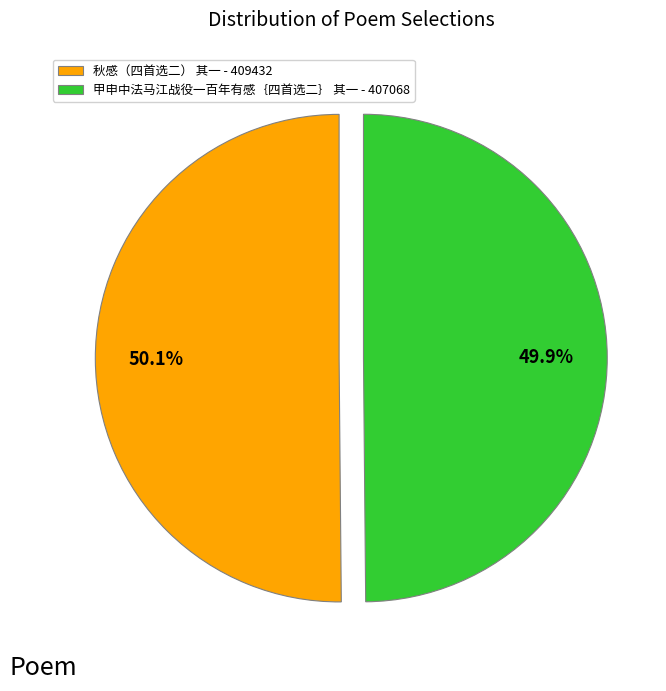

Do 秋感（四首选二） 其一 and 甲申中法马江战役一百年有感｛四首选二｝ 其一 together represent more than half of the pie?

Yes